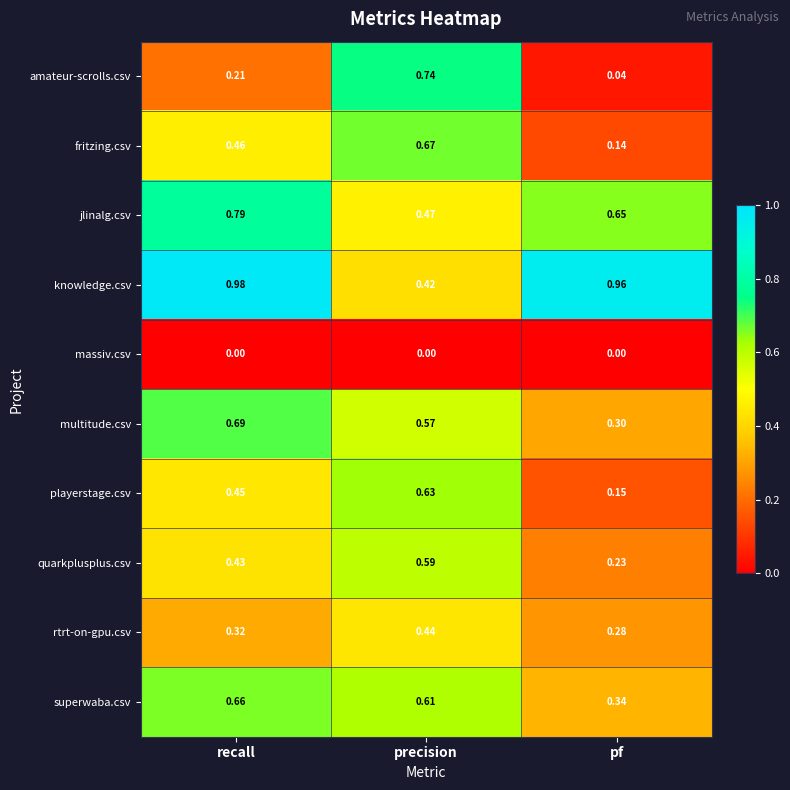

Which series has the largest total across all categories?

knowledge.csv